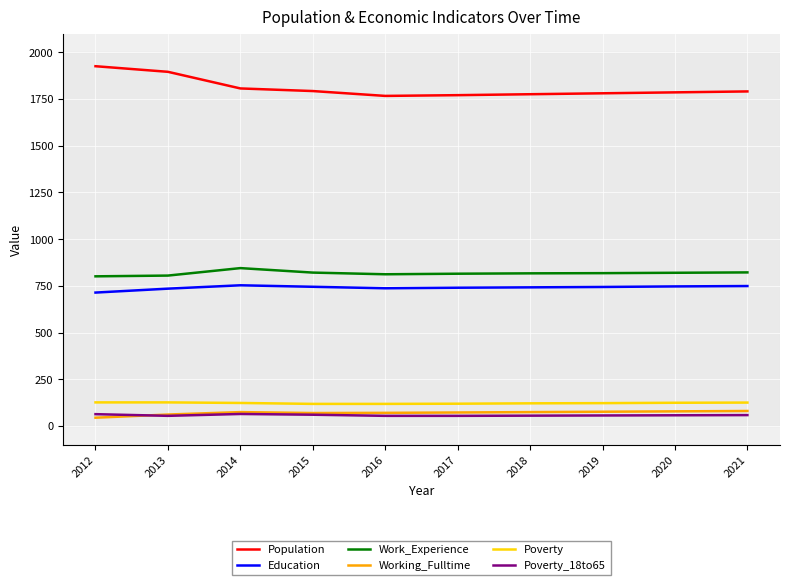

Rank the series at 2017 from lowest to highest value.

Poverty_18to65, Working_Fulltime, Poverty, Education, Work_Experience, Population